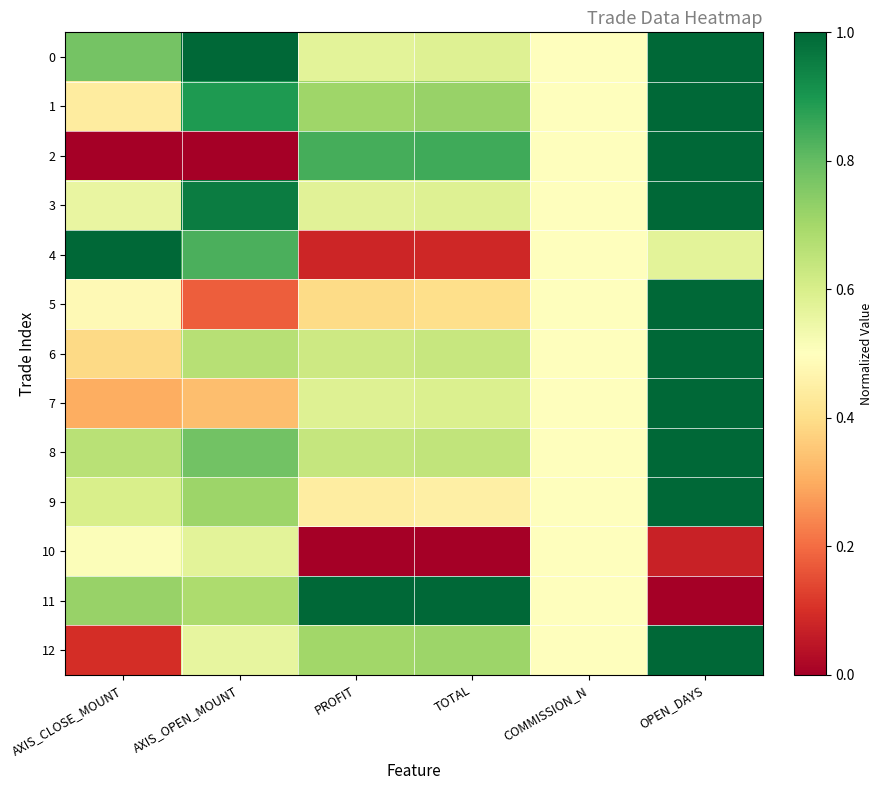

Between AXIS_CLOSE_MOUNT and TOTAL, which is larger?

AXIS_CLOSE_MOUNT